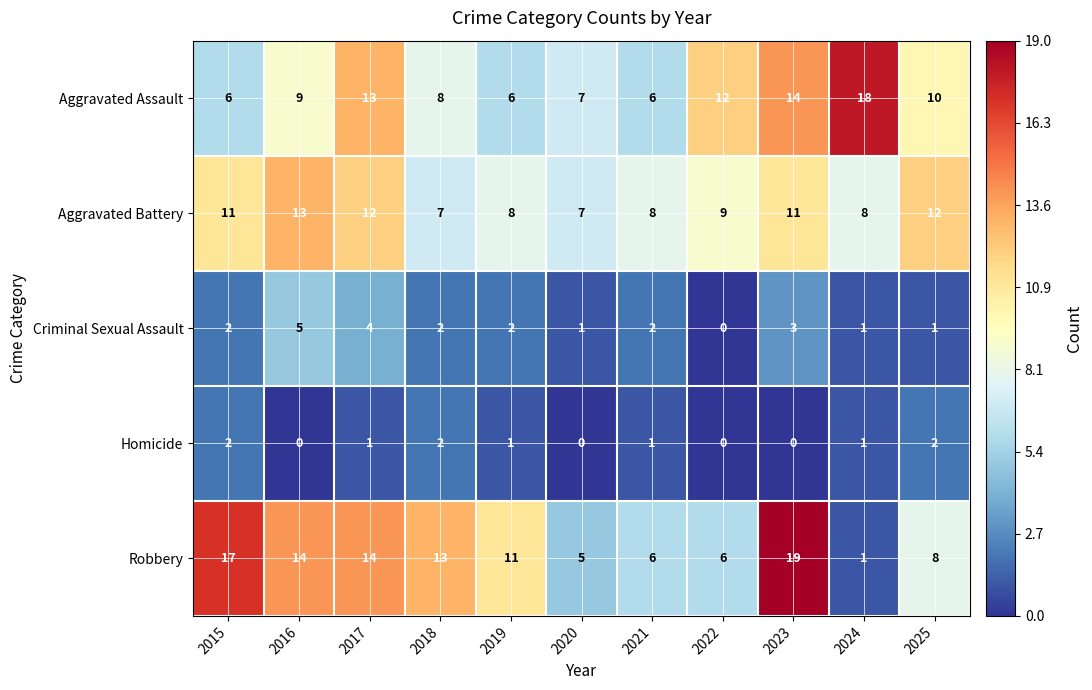

At 2016, list the series in order from largest to smallest.

Robbery, Aggravated Battery, Aggravated Assault, Criminal Sexual Assault, Homicide